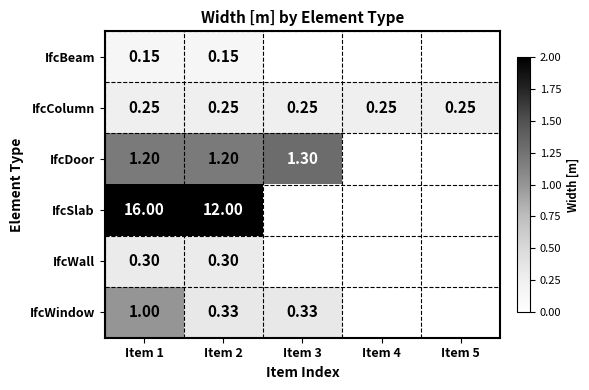

Which series has the largest range (max minus min)?

IfcSlab